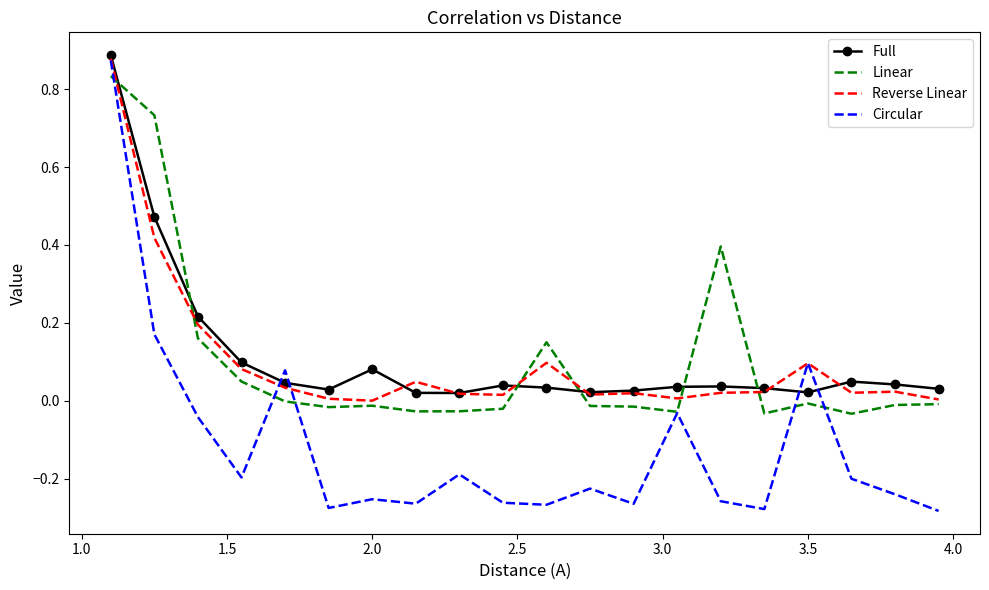

Which series has the largest range (max minus min)?

Circular